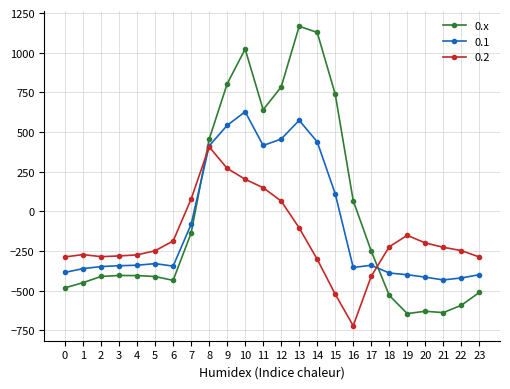

The value of 0.1 at 0 is -384.6. True or false?

True